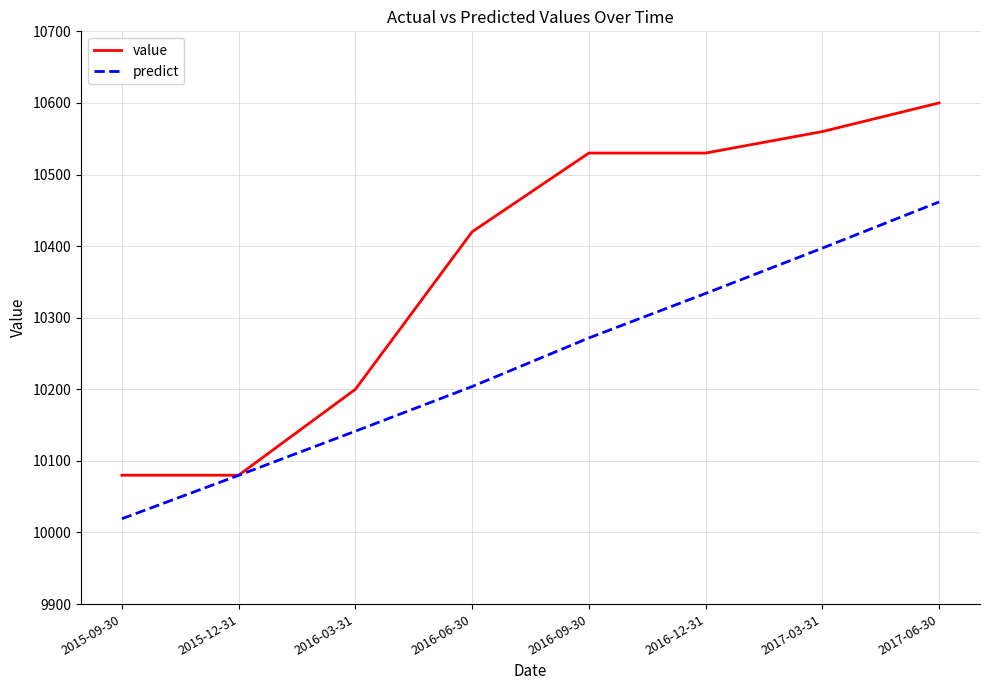

List the labels in order of predict value, smallest first.

2015-09-30, 2015-12-31, 2016-03-31, 2016-06-30, 2016-09-30, 2016-12-31, 2017-03-31, 2017-06-30